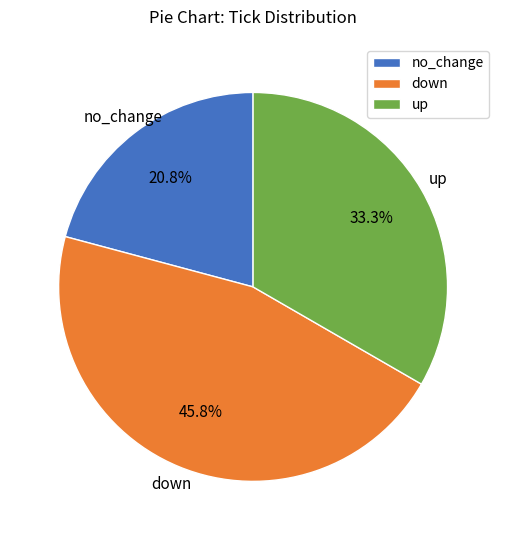

Combined, do up and down account for over 50%?

Yes